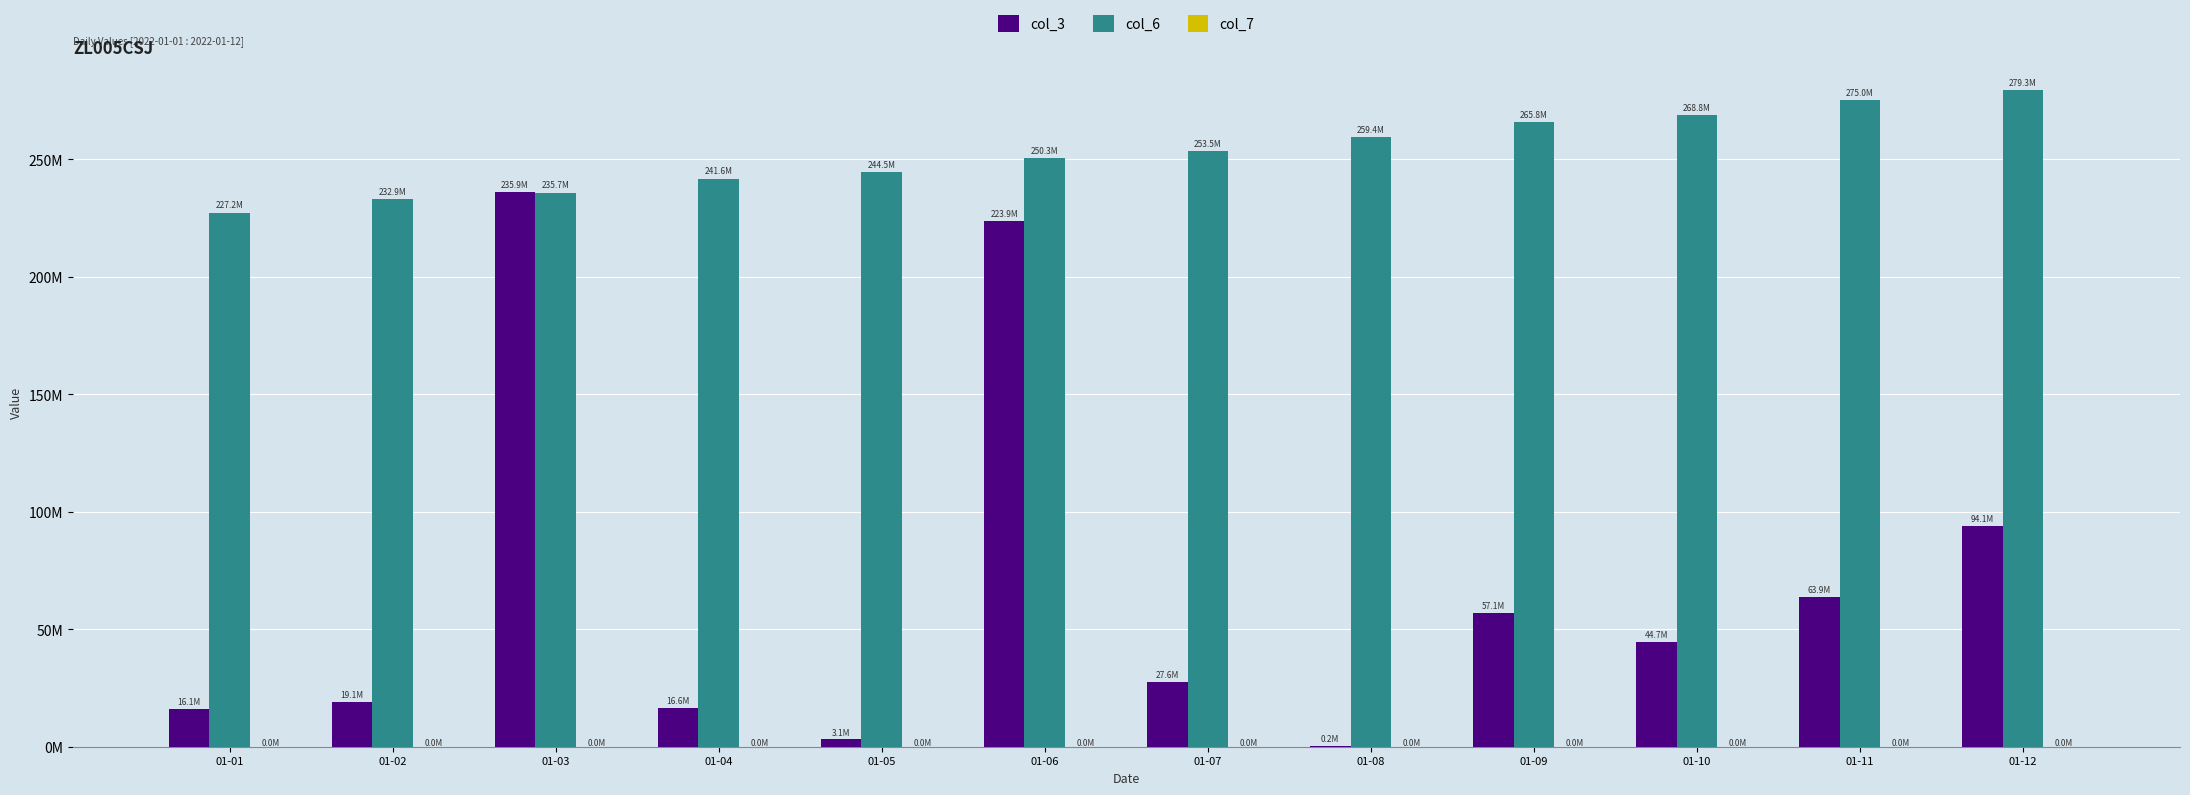

Read the col_7 value at 01-09.

11047